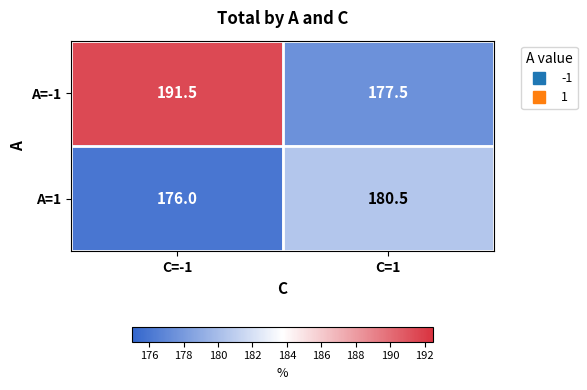

Which series has the largest range (max minus min)?

A=-1